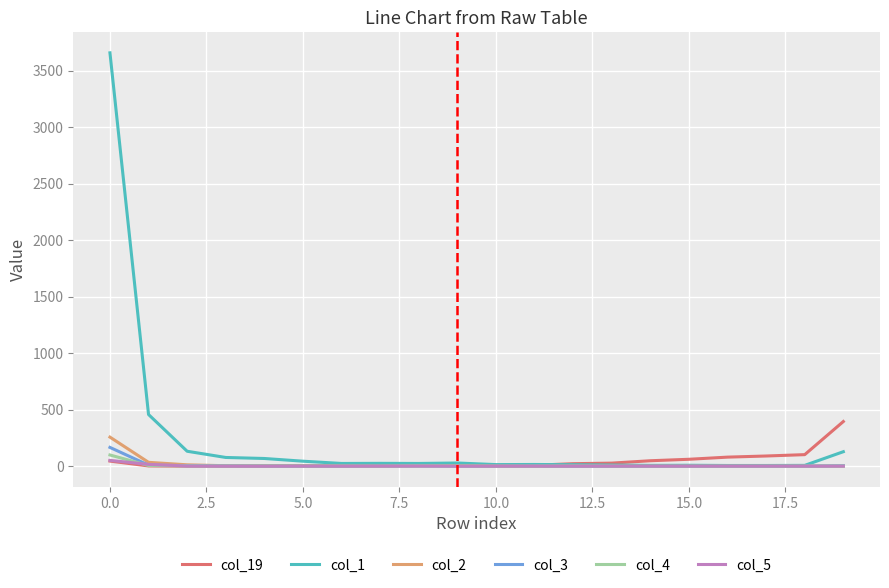

Which series has the largest range (max minus min)?

col_1